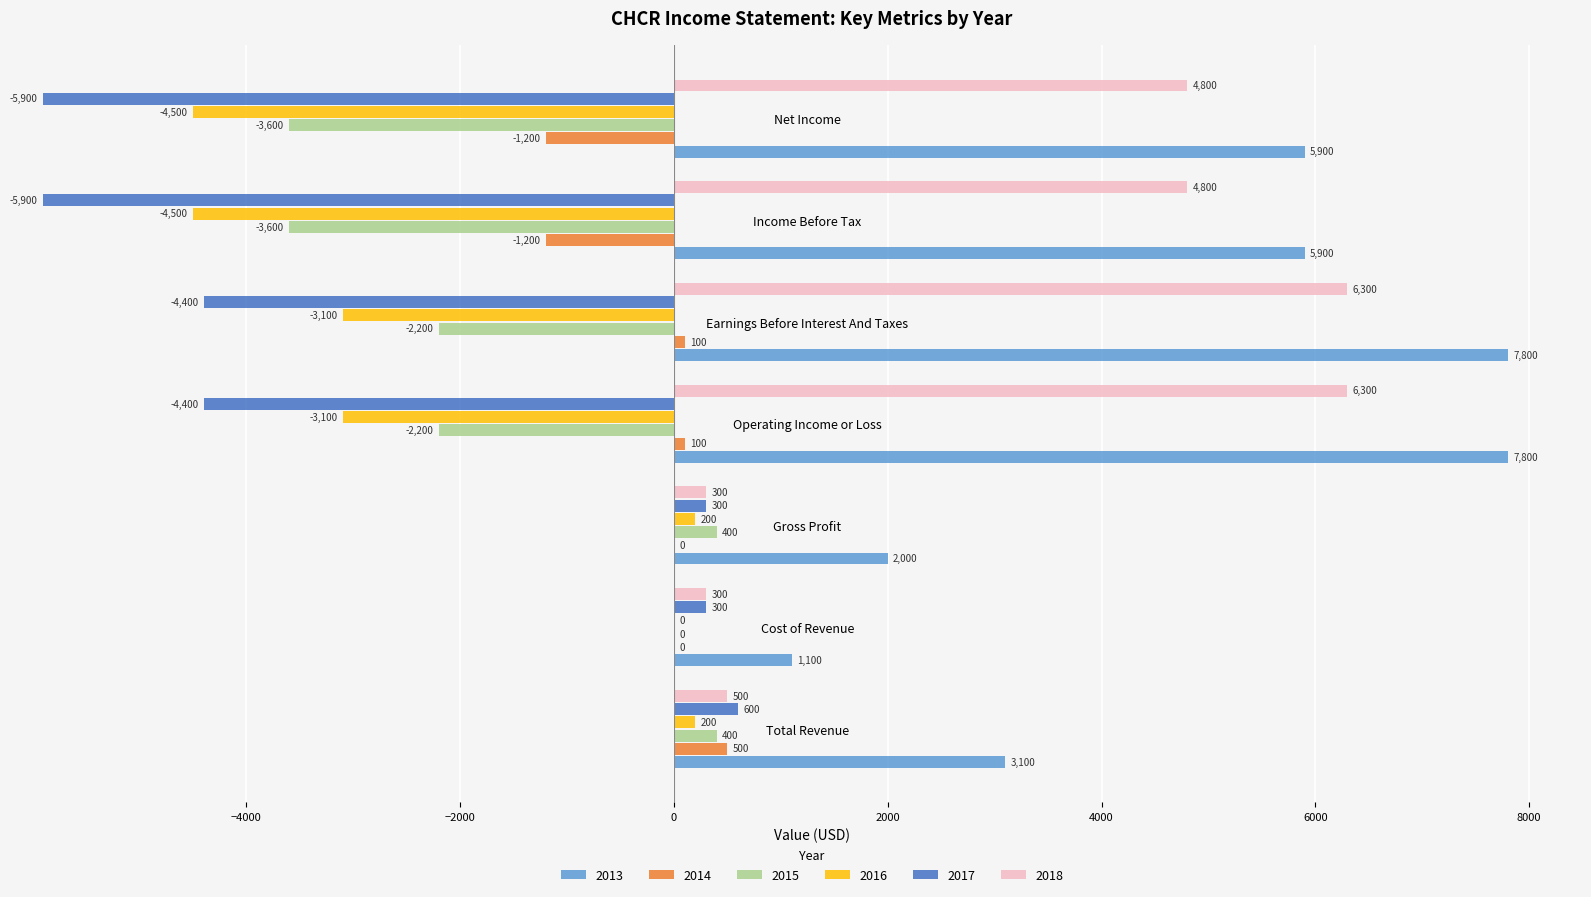

What is the label of the 1st bar from the right?

Net Income